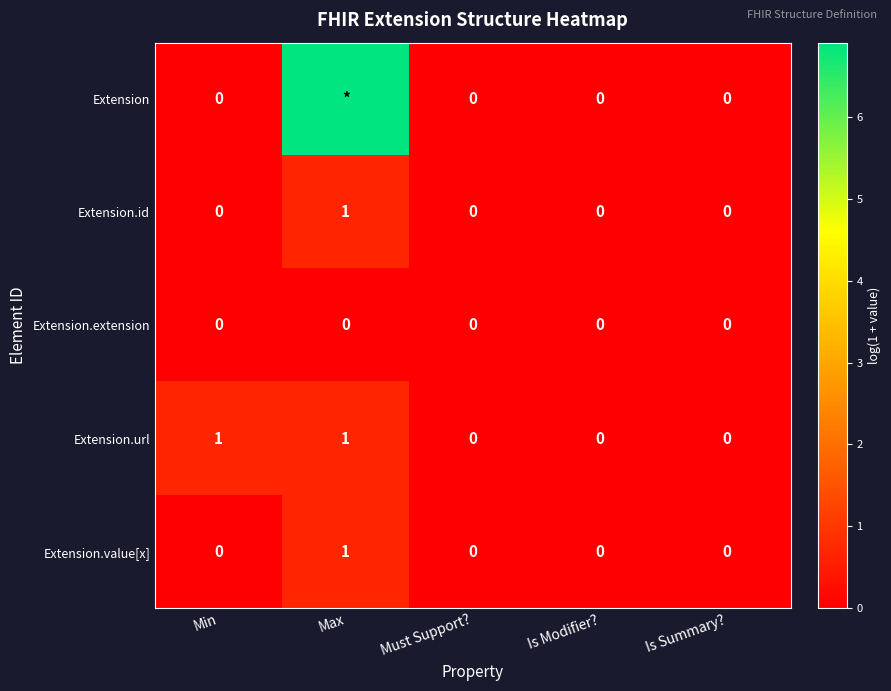

At which label does Extension.value[x] reach its peak?

Max